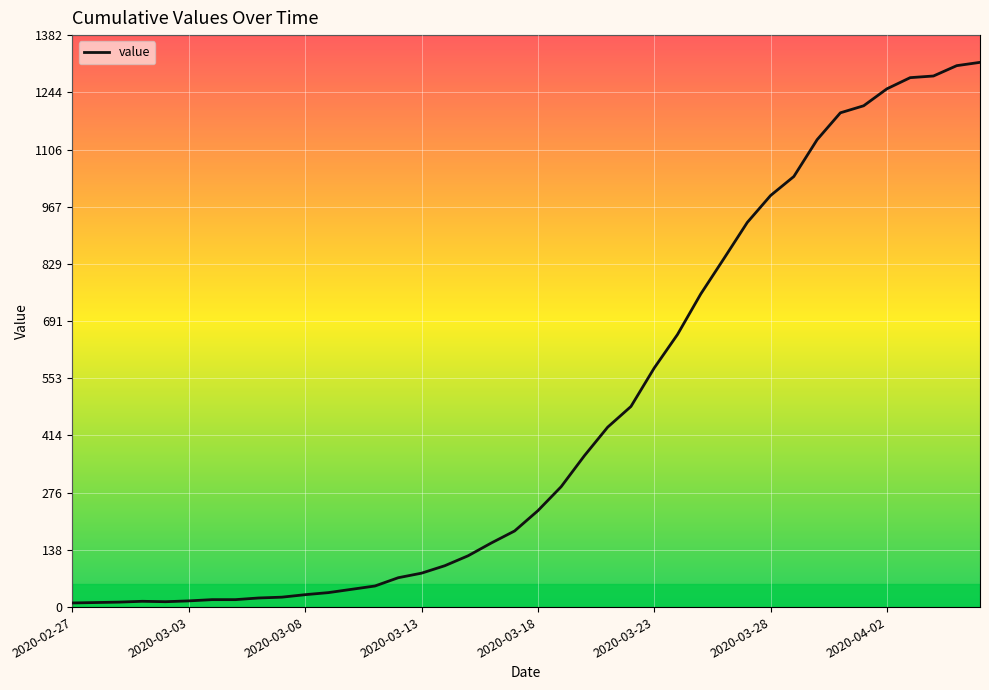

What is the maximum value shown in the chart?

1317